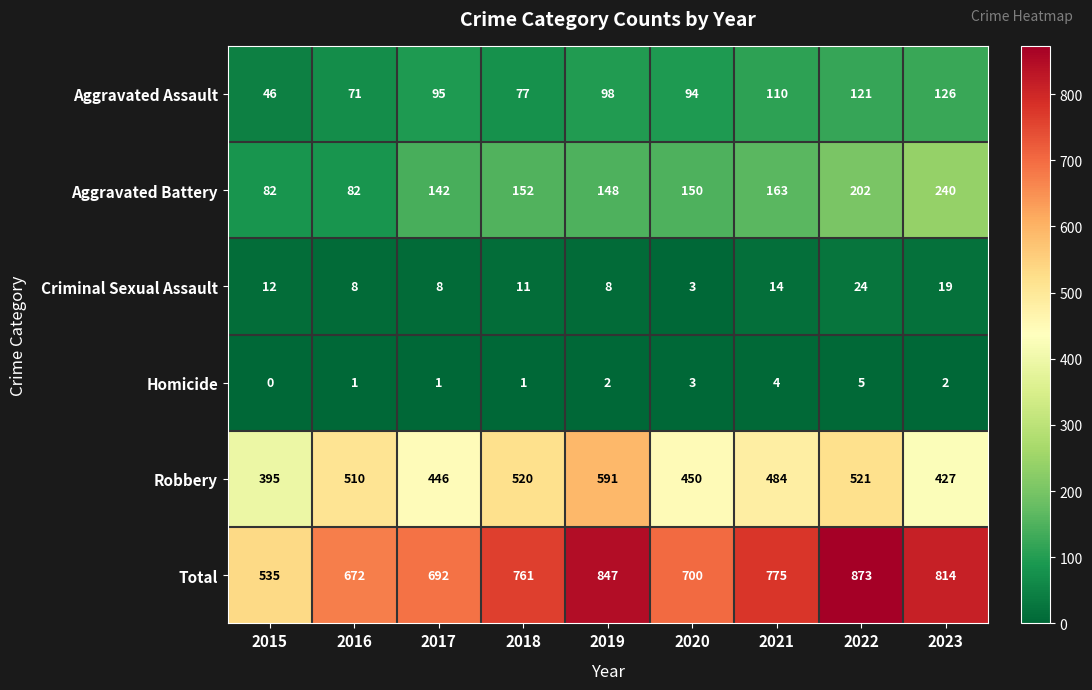

Rank the series at 2019 from lowest to highest value.

Homicide, Criminal Sexual Assault, Aggravated Assault, Aggravated Battery, Robbery, Total